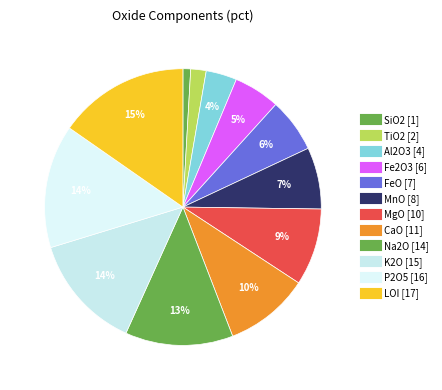

Is it true that CaO is 10% of the pie?

True